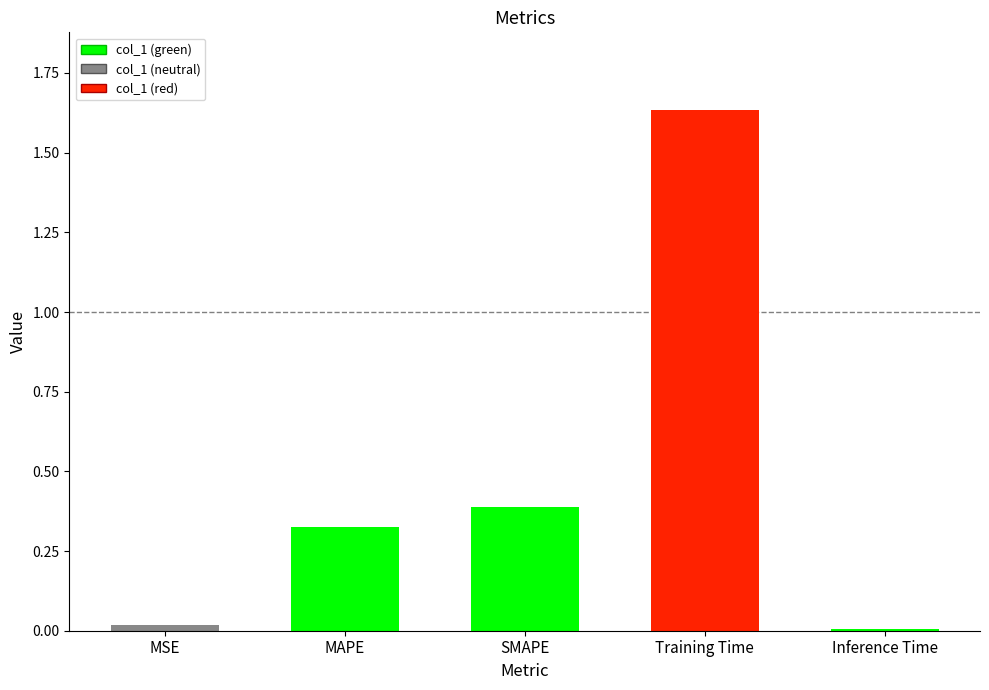

What is the label of the 3rd bar from the left?

SMAPE